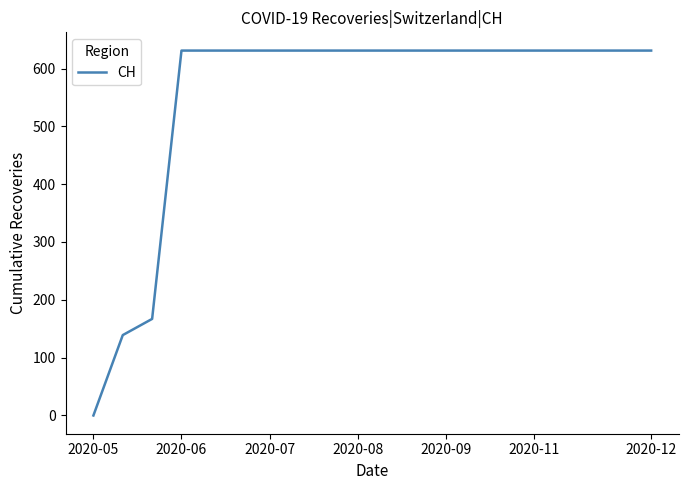

What is the difference between the maximum and minimum values?

631